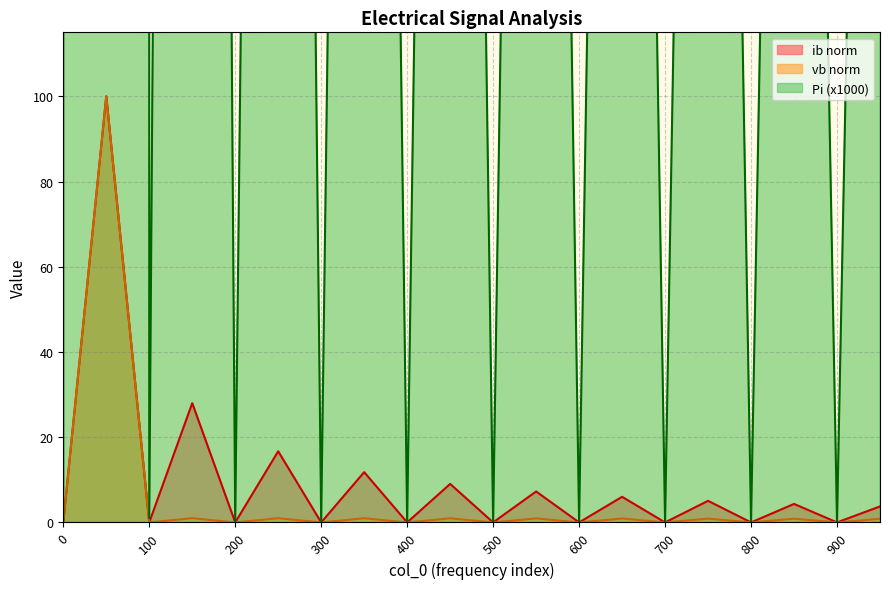

How many data points does each series have?

20